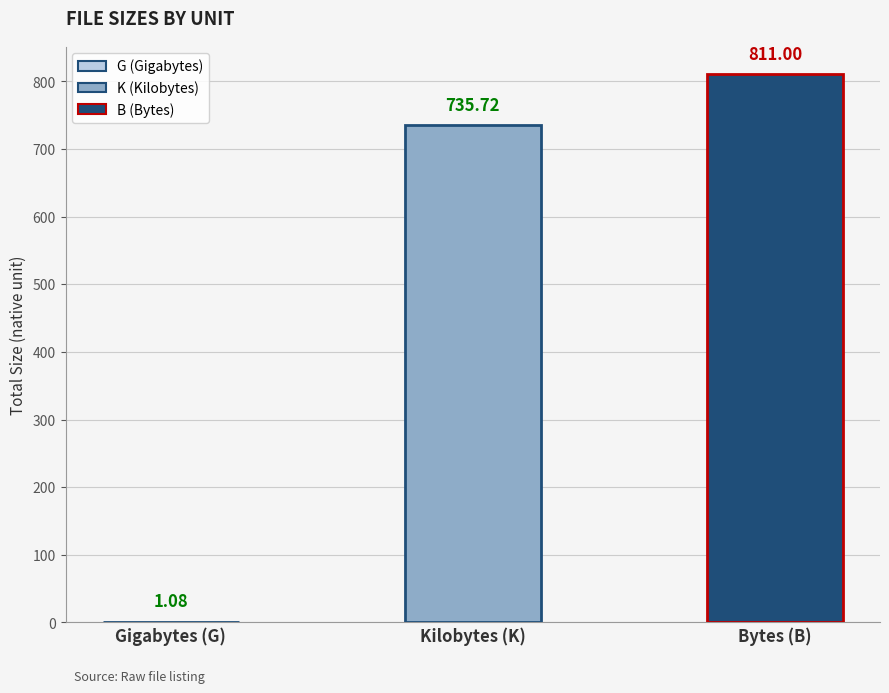

How many distinct data groups are displayed?

1